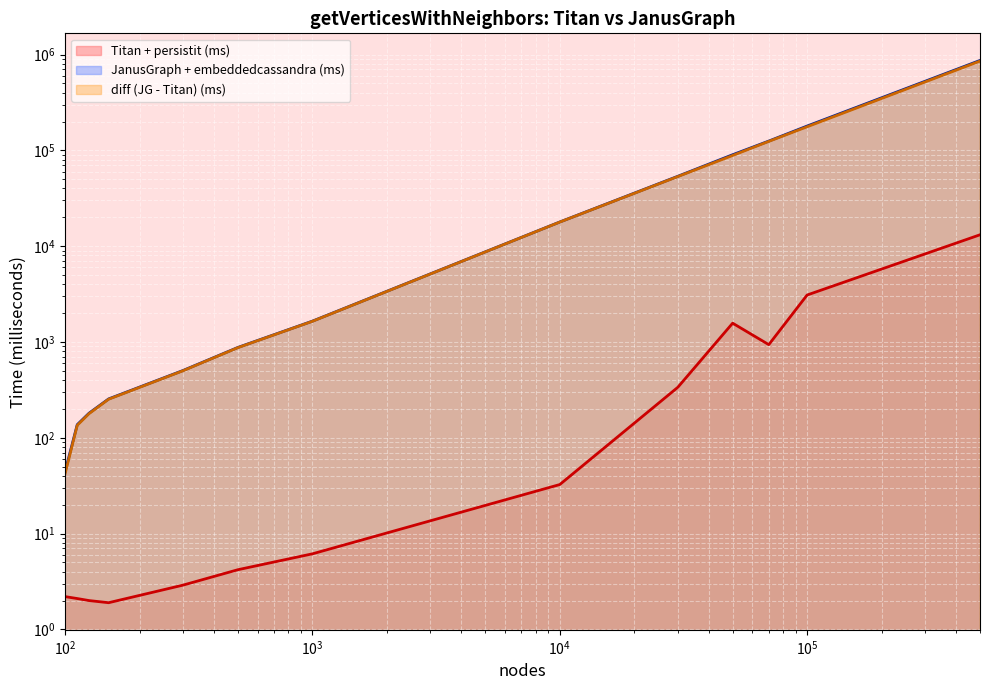

The value of diff (JG - Titan) (ms) (line) at 8 is 72588.7. True or false?

False